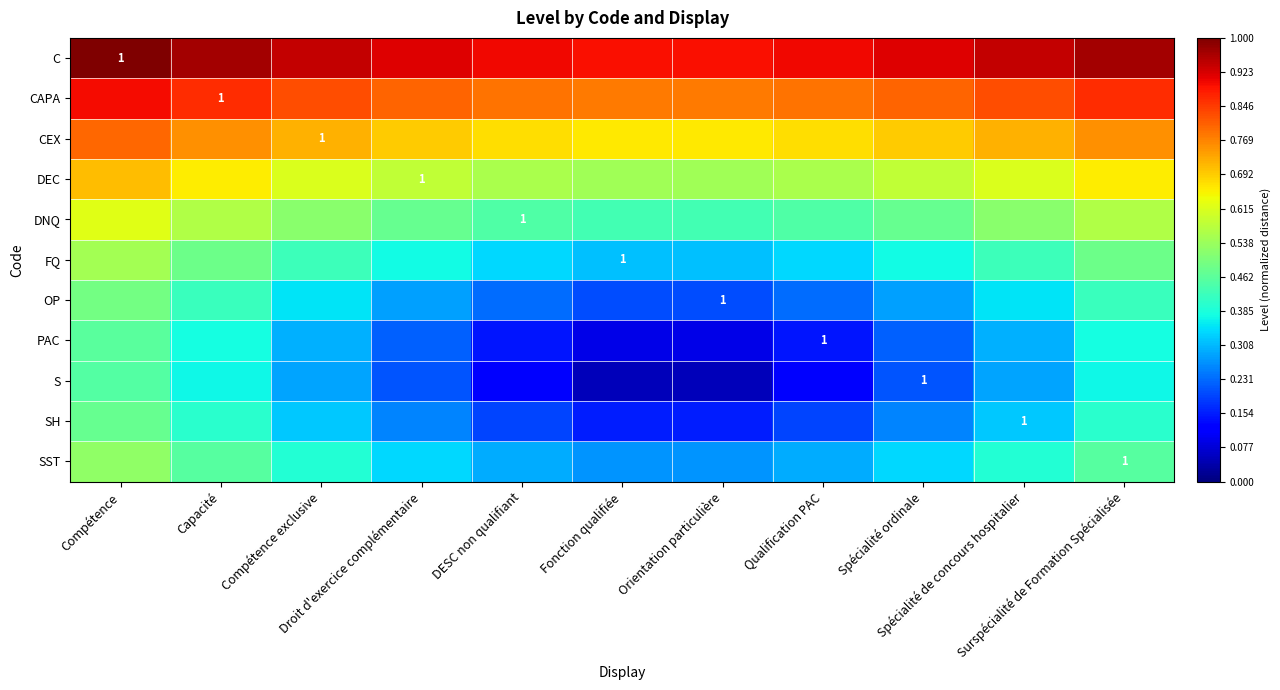

What is the spread (max minus min) of values at DESC non qualifiant?

0.8